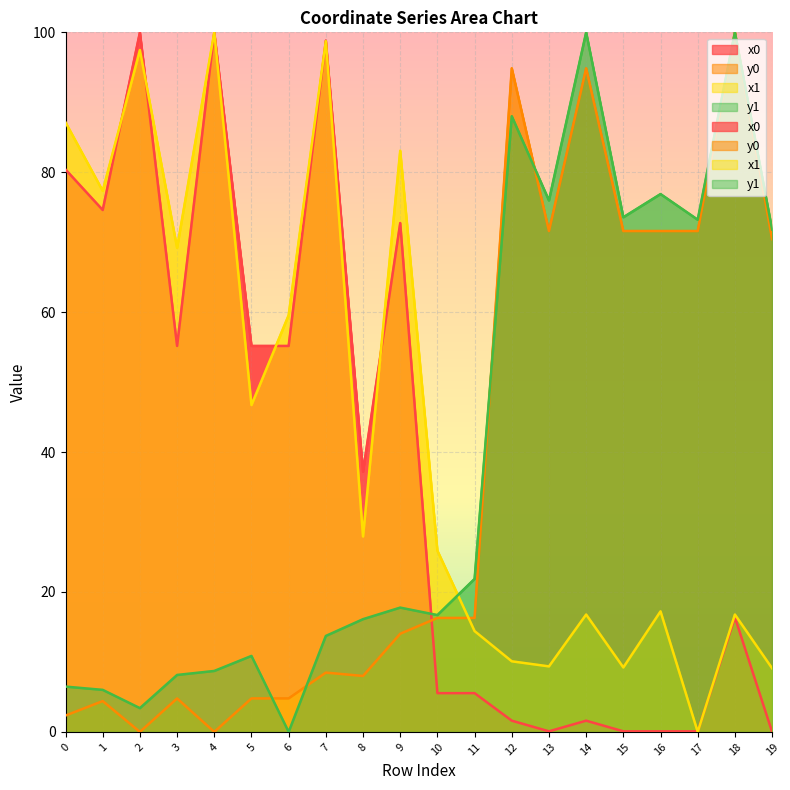

Is it true that y1 equals 174.9 at 18?

False